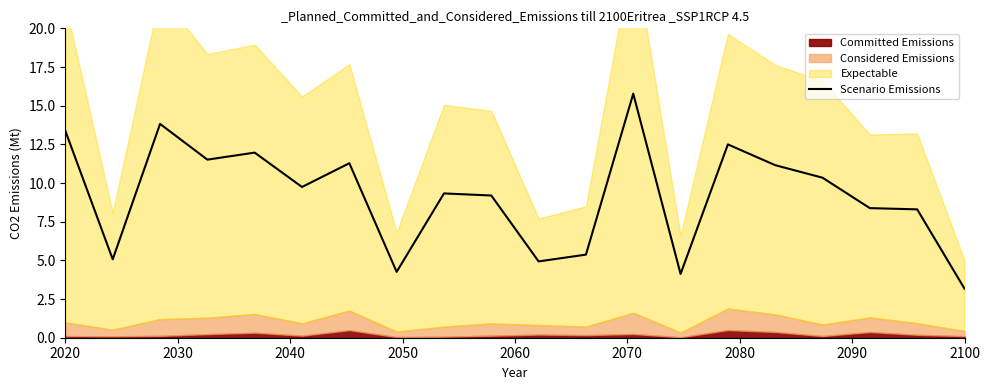

Does the chart have visible grid lines?

No